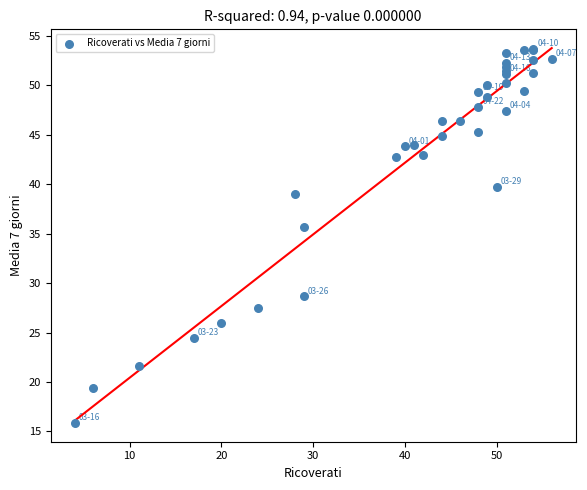

What Y value in the scatter plot is closest to 34?

35.7